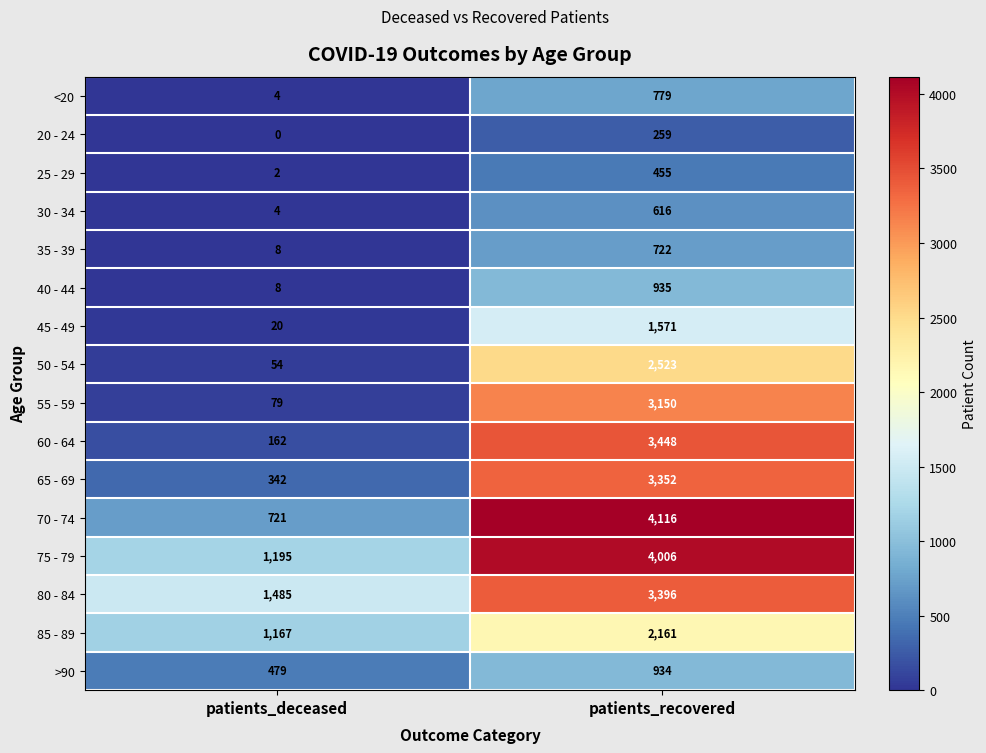

What value does the 75 - 79 series have at patients_recovered?

4006